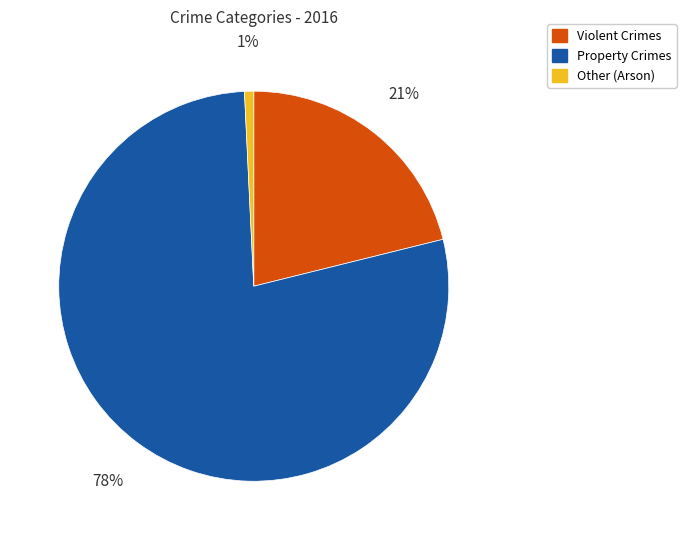

Rank the categories by value from lowest to highest.

Other (Arson), Violent Crimes, Property Crimes